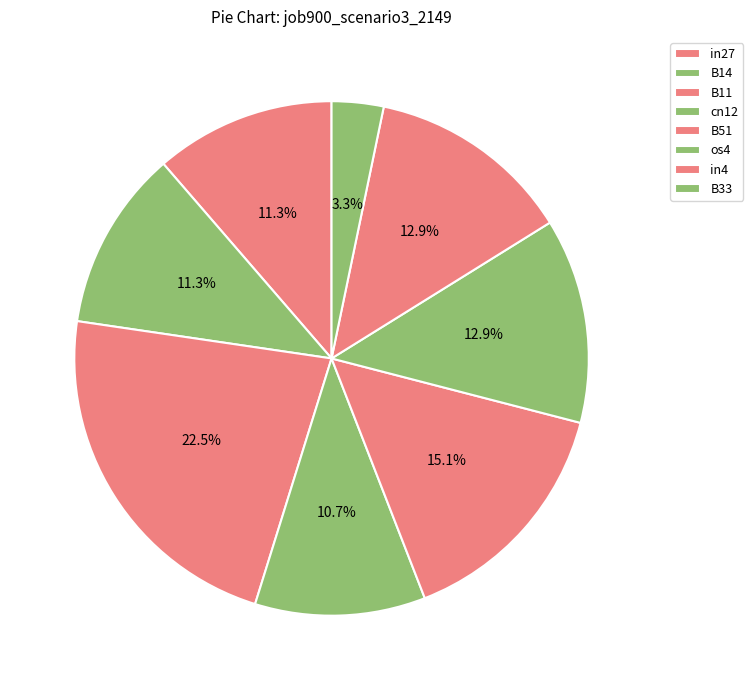

Does any single category account for the majority?

No